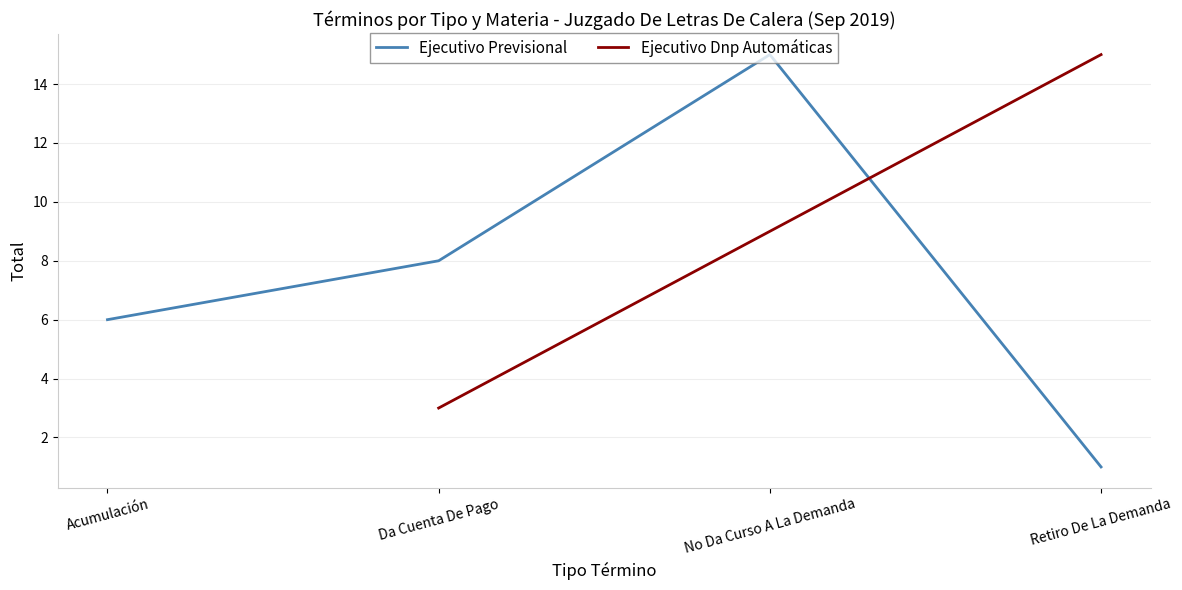

What is the label of the 2nd point from the left?

Da Cuenta De Pago